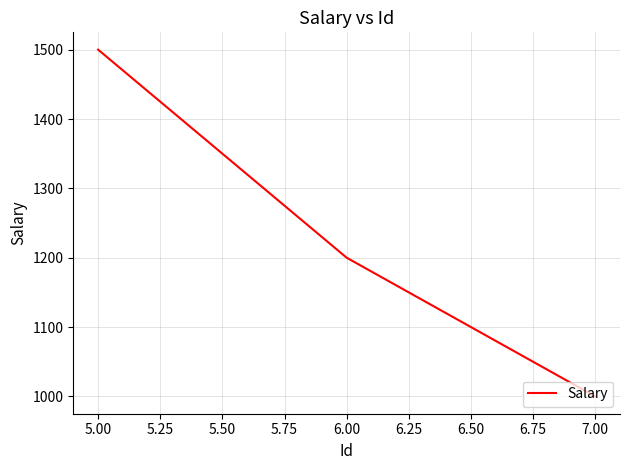

What is the change in value from 5.00 to 6.00?

-300